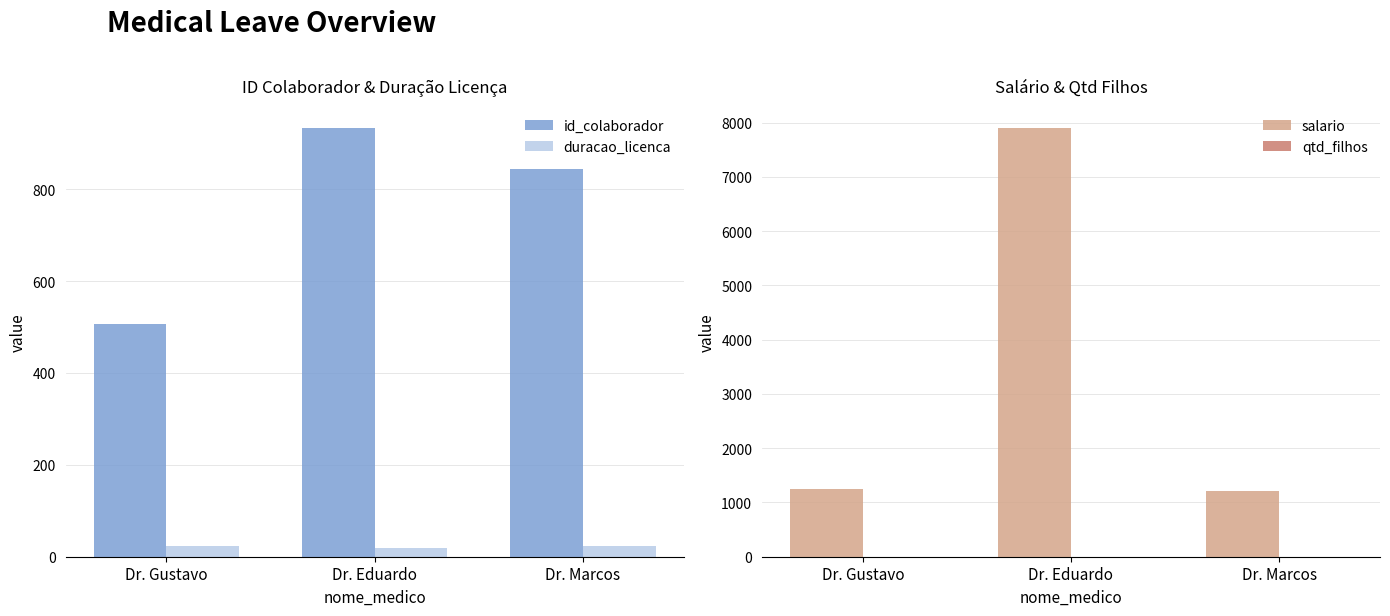

Which label corresponds to the smallest value in the chart?

Dr. Eduardo